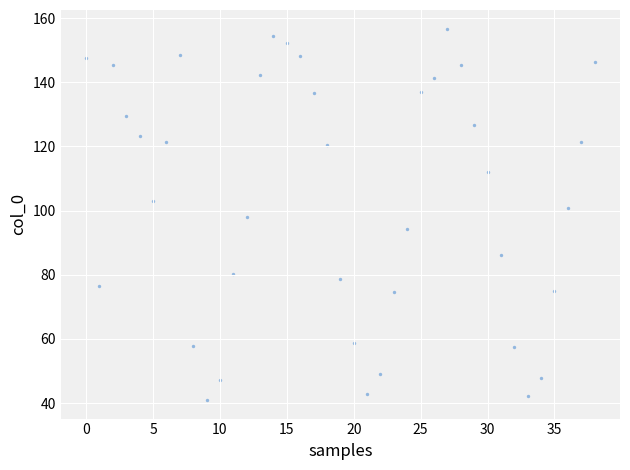

What is the range of Y values (max minus min)?

115.8